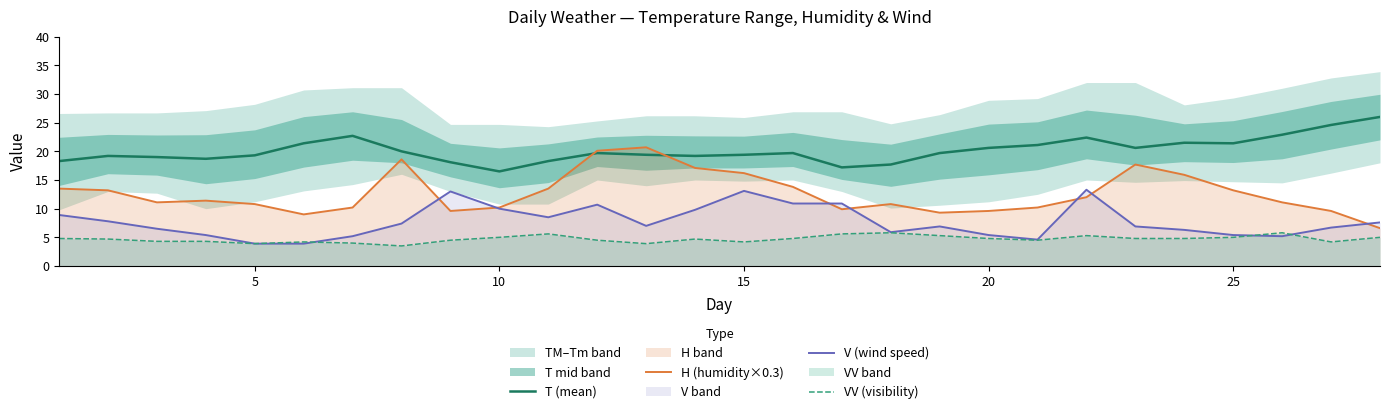

The value of T (mean) at 15 is 19.4. True or false?

True